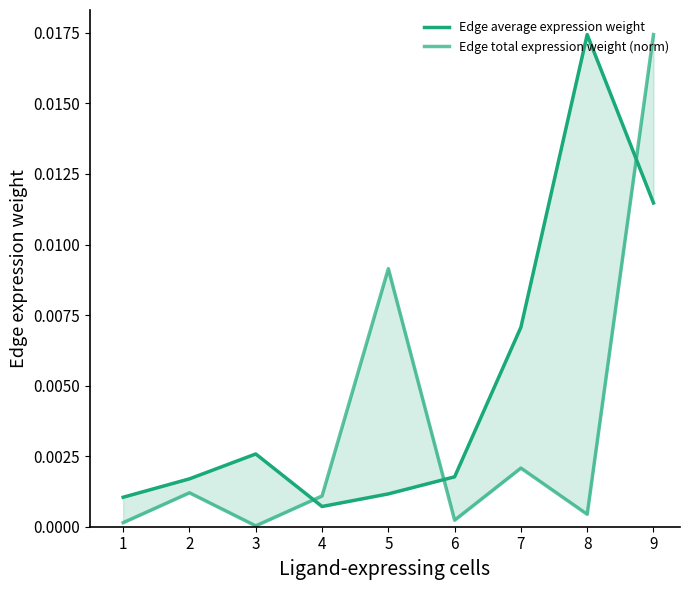

True or false: Edge average expression weight has a value of 0.0 at 7.

True